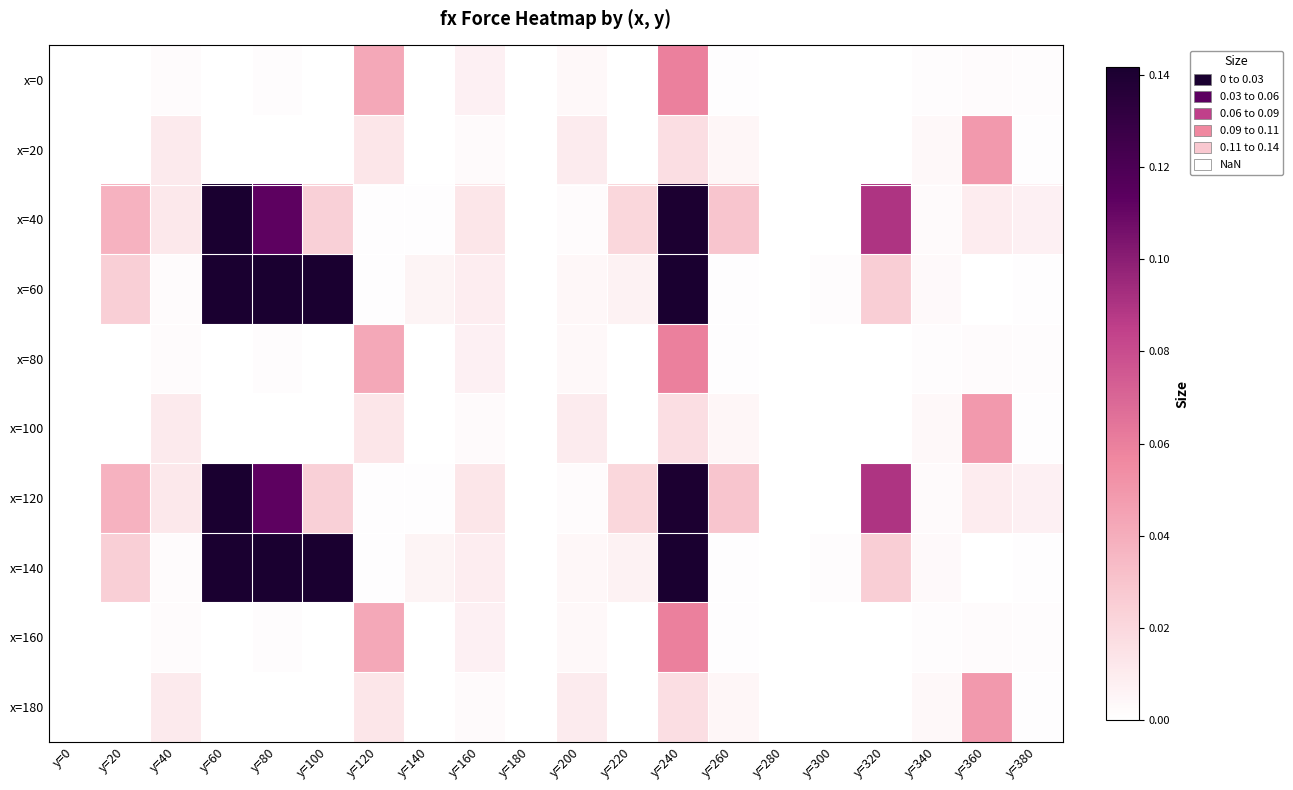

Which series has the largest total across all categories?

x=60